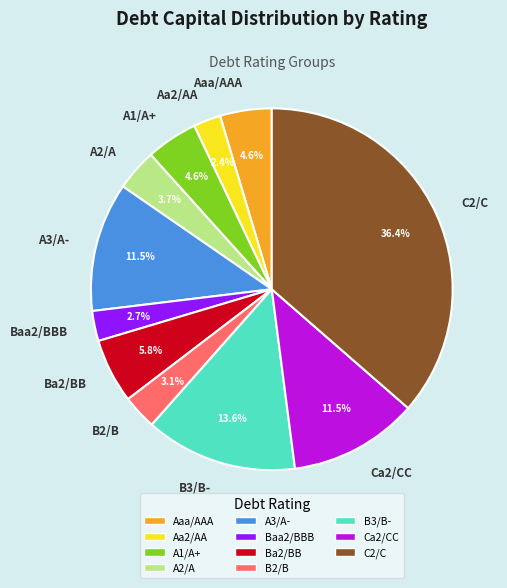

Between A2/A and Aaa/AAA, which is larger?

Aaa/AAA